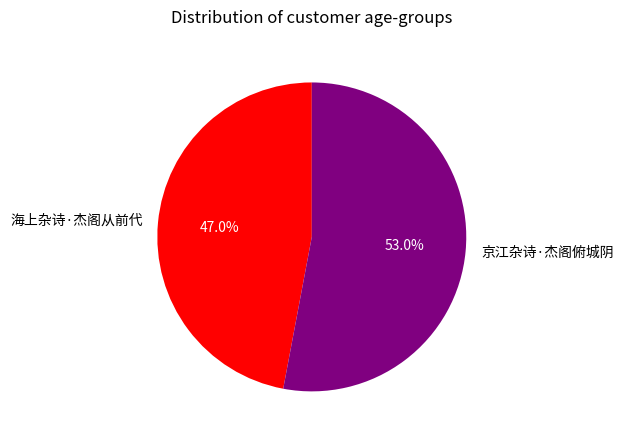

To the nearest percent, what is the difference between the 海上杂诗·杰阁从前代 and 京江杂诗·杰阁俯城阴 slice percentages?

6%